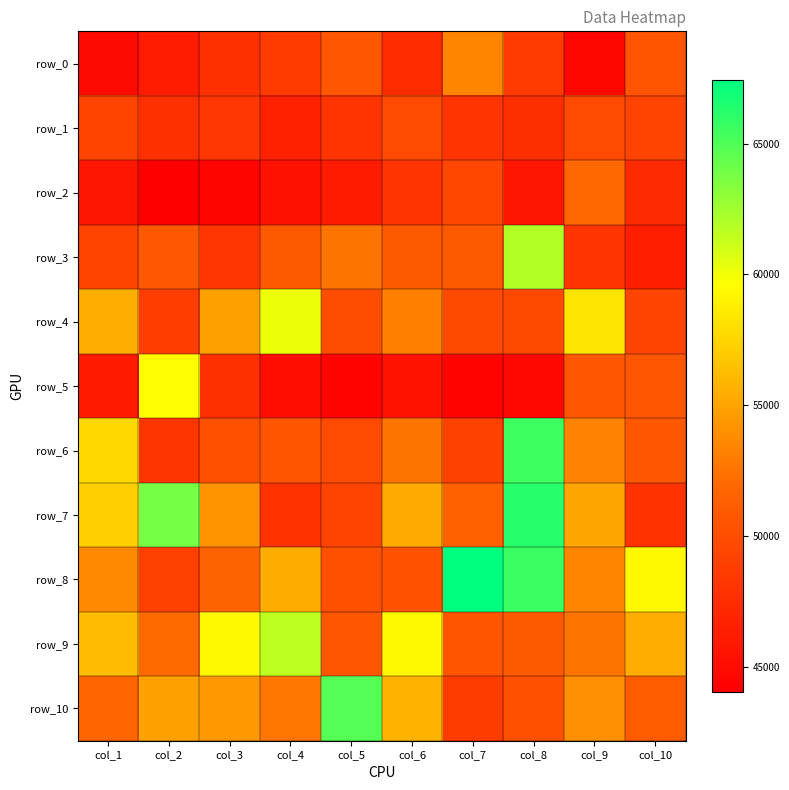

List the series in order of their peak value, highest first.

row_8, row_7, row_6, row_10, row_3, row_9, row_4, row_5, row_0, row_2, row_1